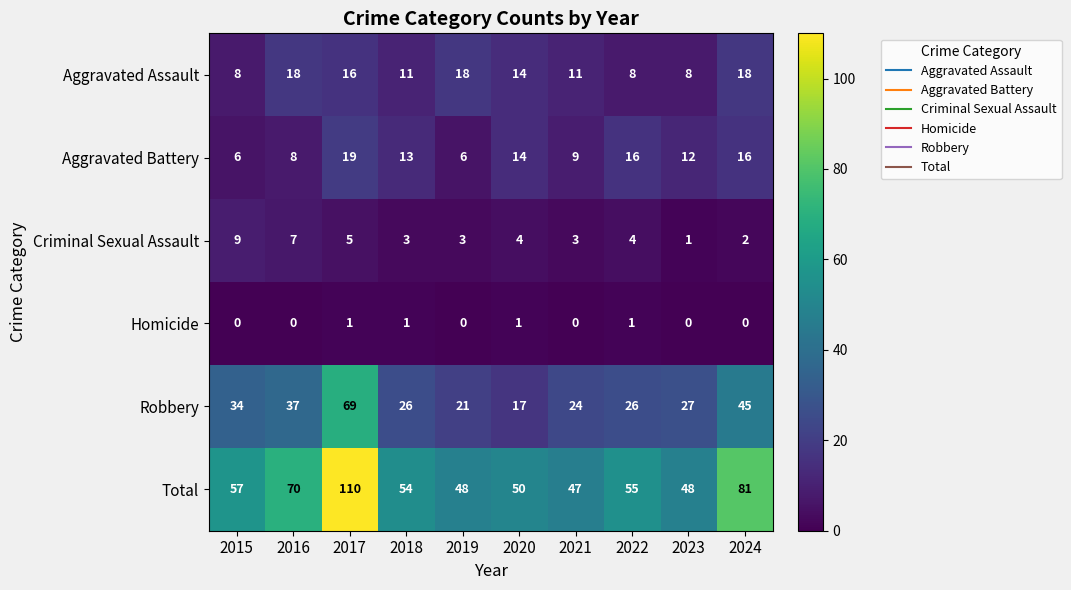

Which series has the largest total across all categories?

Total